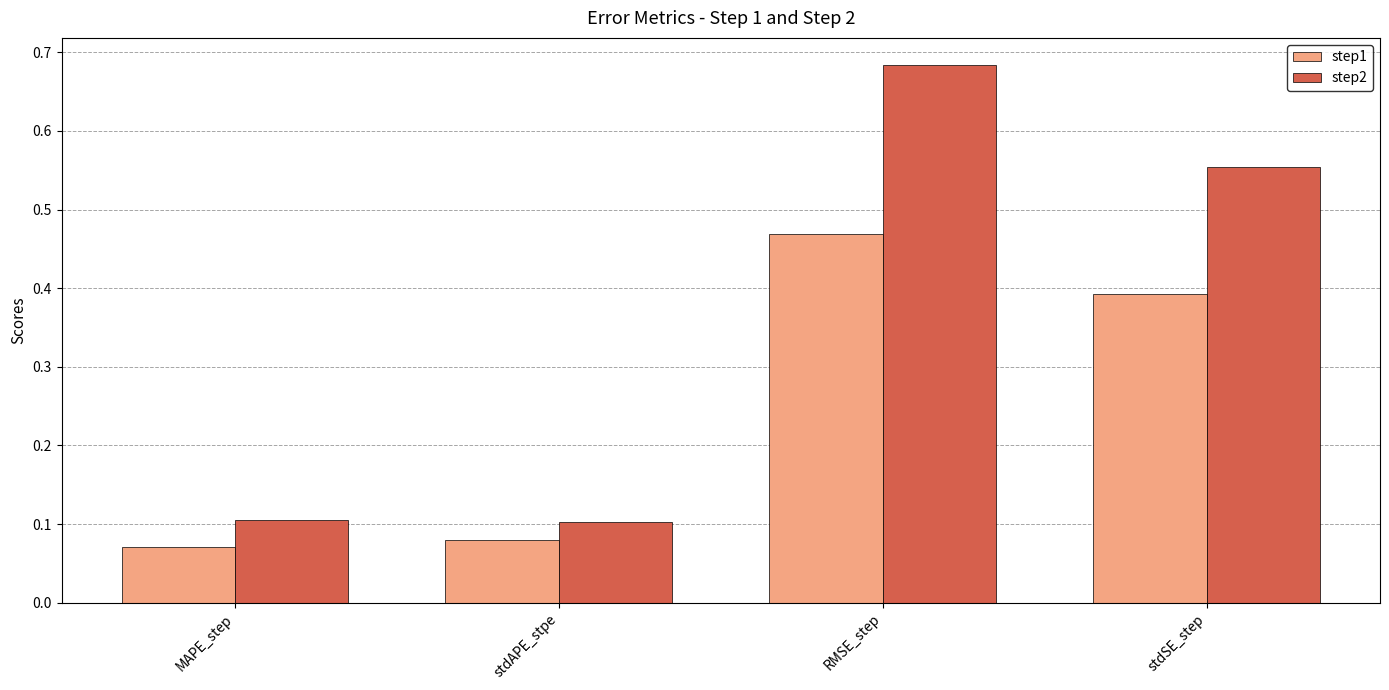

How many bars are there in total?

8